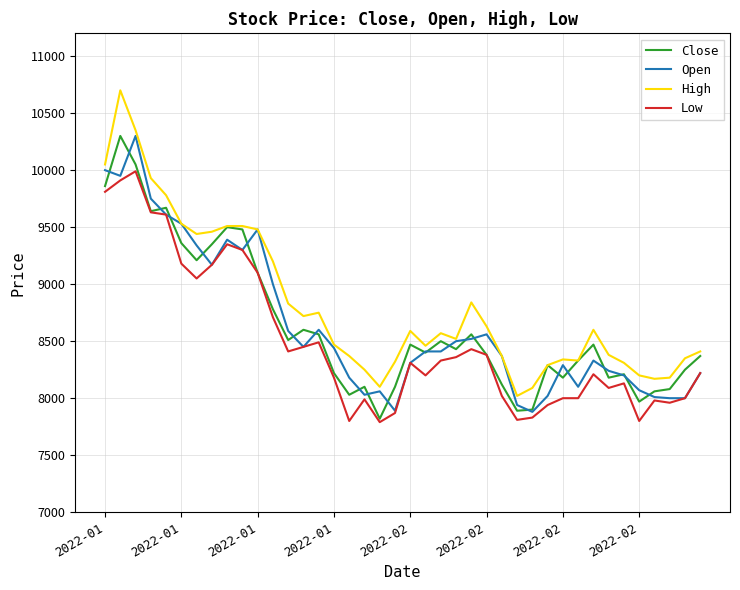

How many distinct data groups are displayed?

4